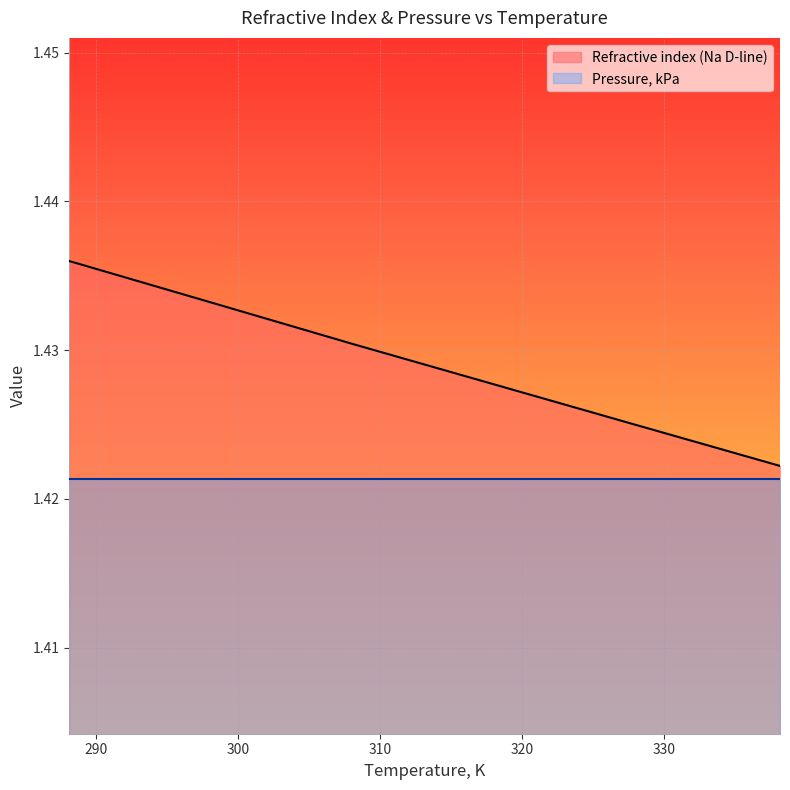

Reading right to left, transcribe all the data shown in this chart.

1.4	1.4	1.4	1.4	1.4	1.4